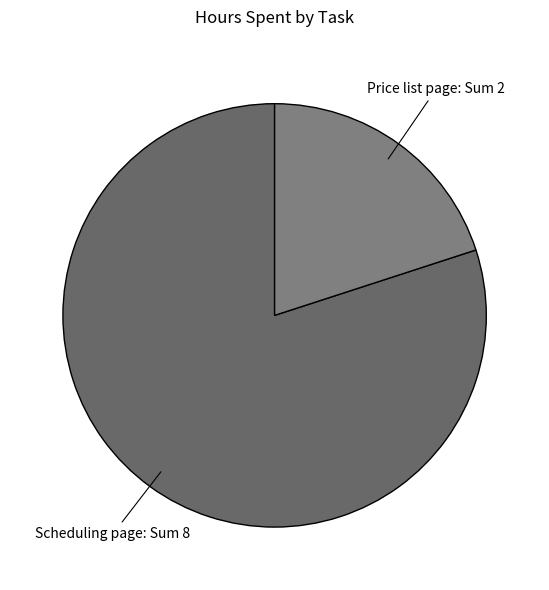

How many segments does this pie chart have?

2